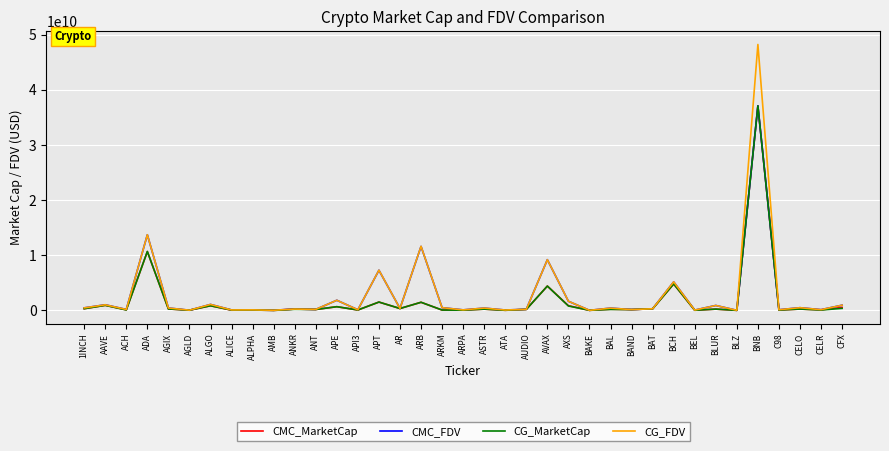

Which category has the highest value in the CG_FDV series?

BNB